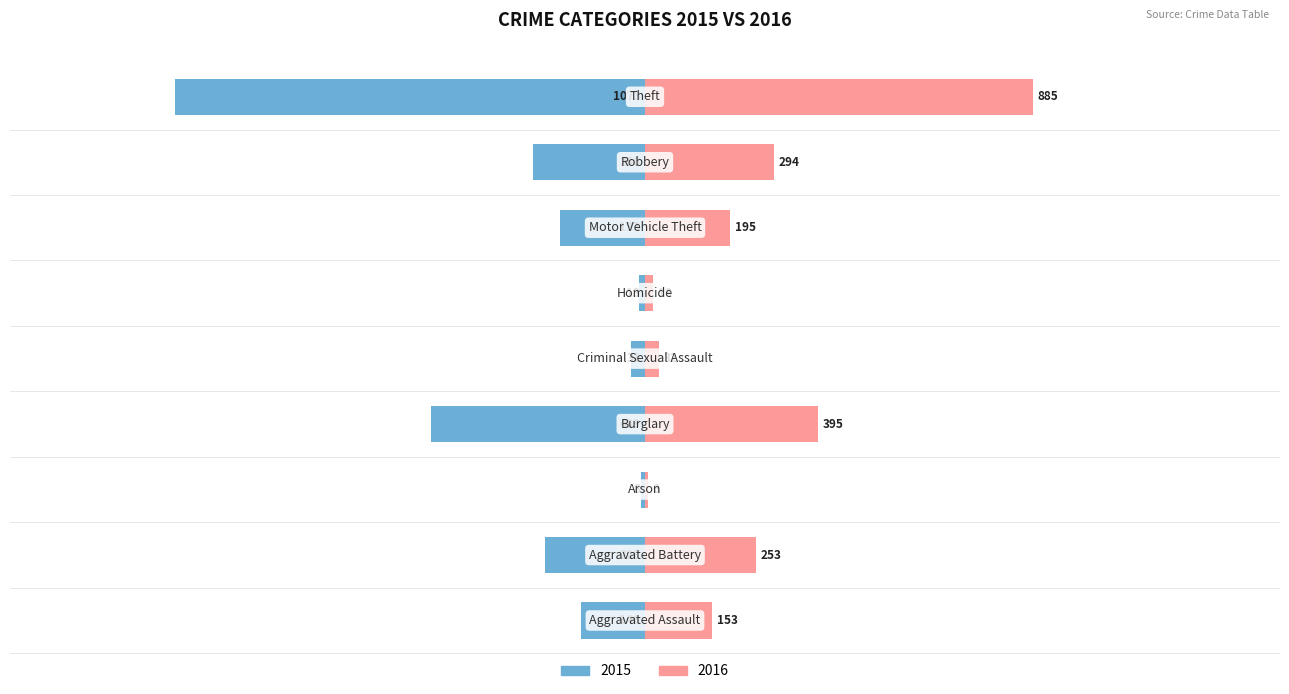

At which label is 2015 closest to 0?

2